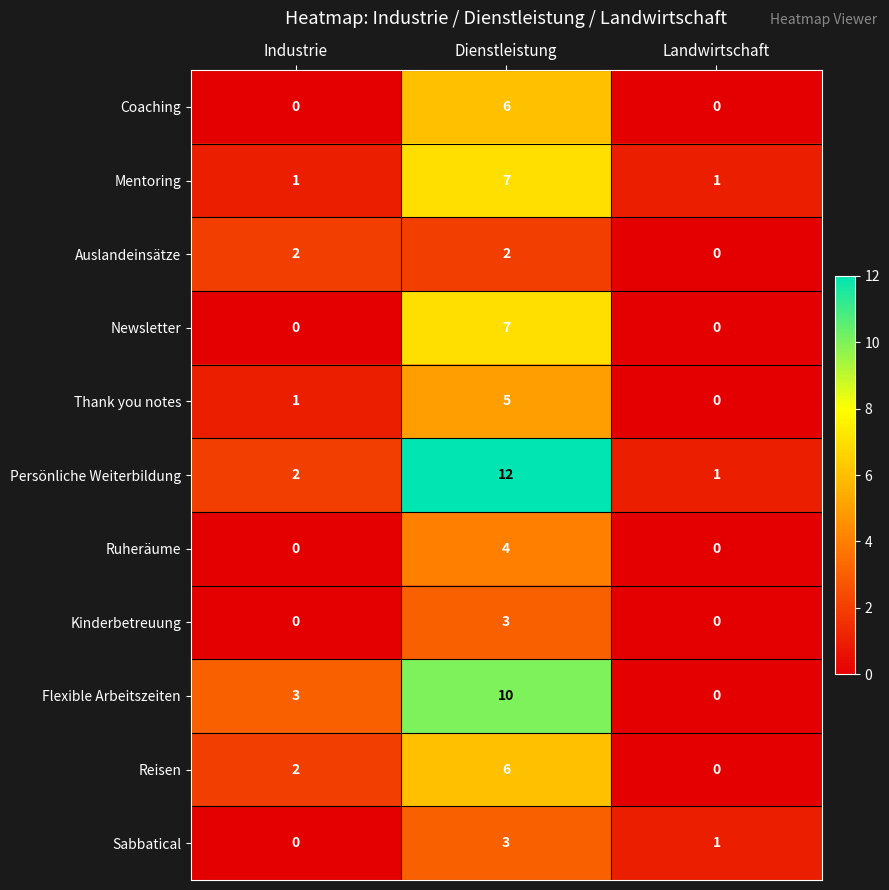

Count the Auslandeinsätze values in the range 0 to 2.

3